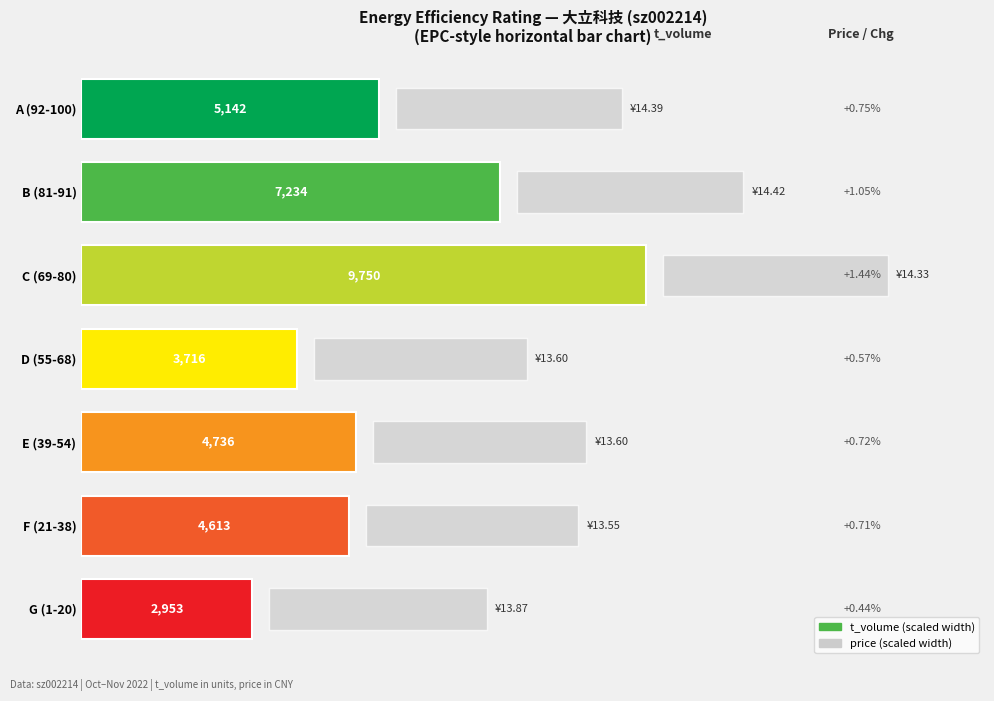

Rank the series by their average value, from highest to lowest.

t_volume (scaled), price (scaled)